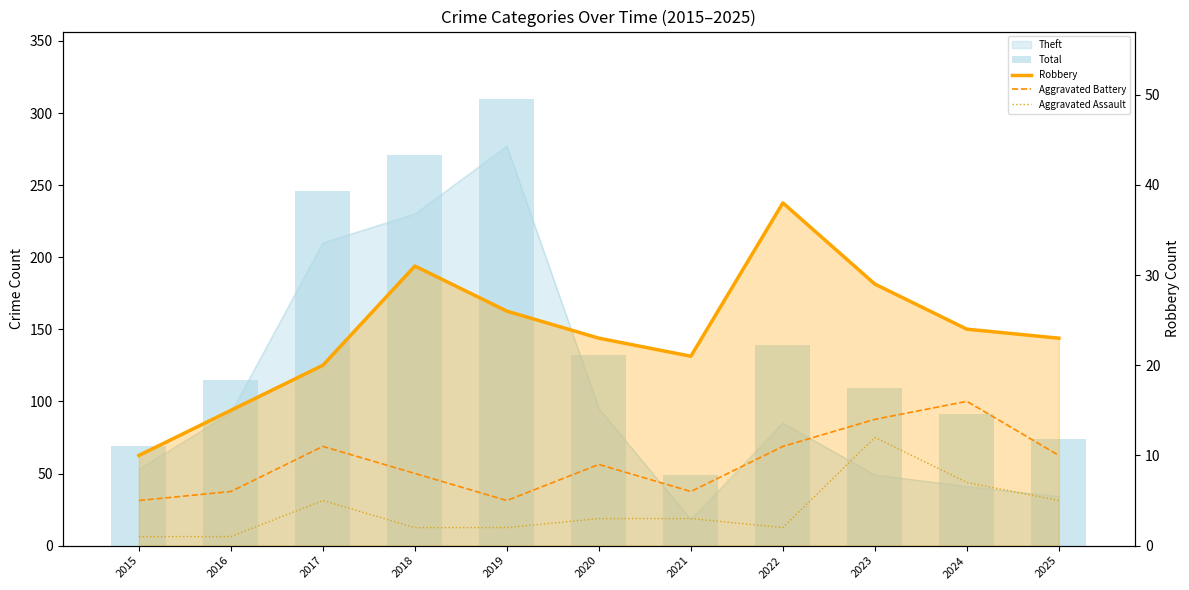

What is the difference between the Aggravated Assault values at 2023 and 2015?

11